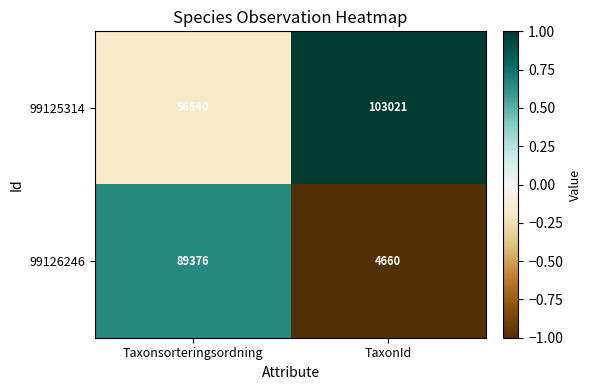

Reading left to right, what are all the values shown in this chart?

99125314: Taxonsorteringsordning=56540	TaxonId=103021
99126246: Taxonsorteringsordning=89376	TaxonId=4660